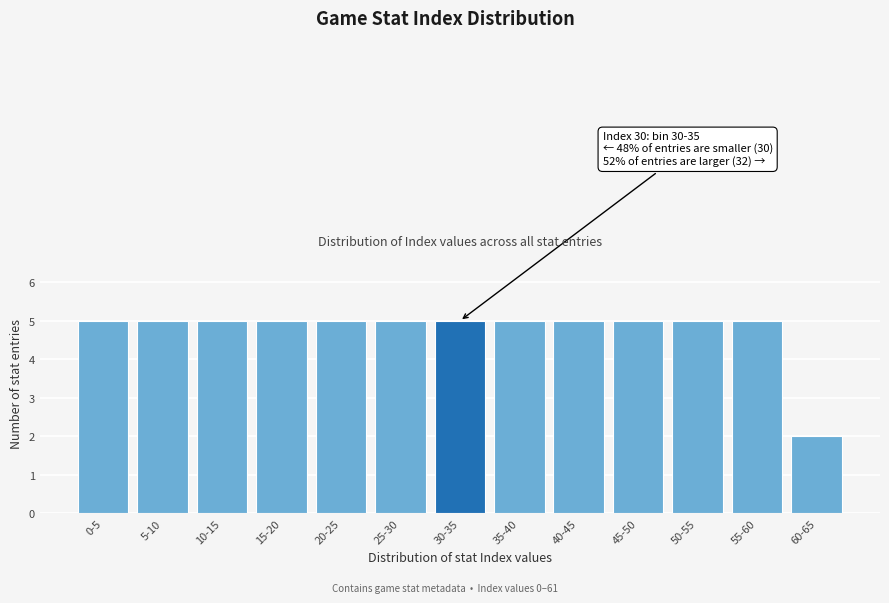

Reading right to left, transcribe all the data shown in this chart.

60-65=2	55-60=5	50-55=5	45-50=5	40-45=5	35-40=5	30-35=5	25-30=5	20-25=5	15-20=5	10-15=5	5-10=5	0-5=5